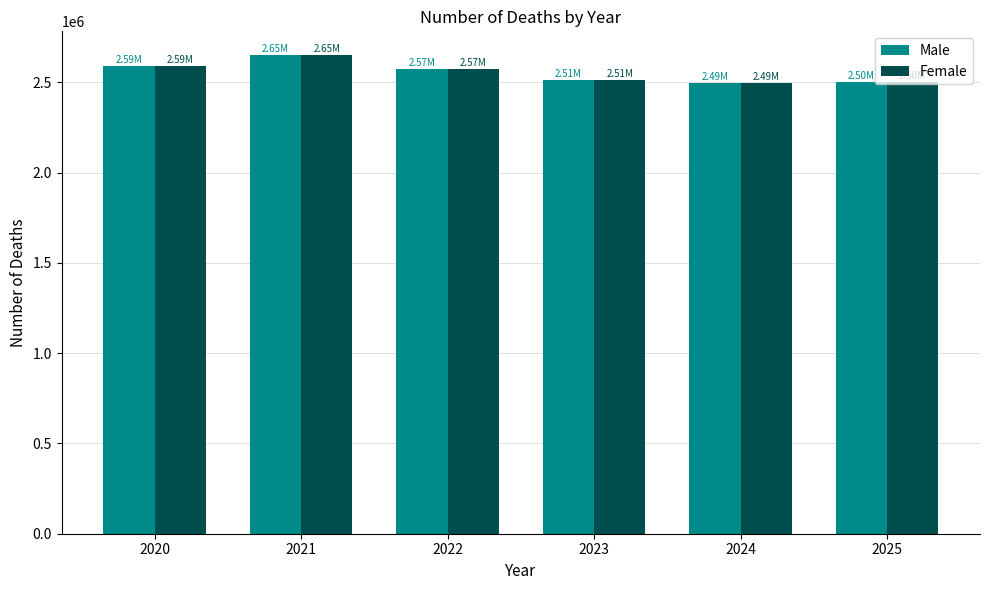

Are the bars grouped side by side (vs. stacked)?

Yes